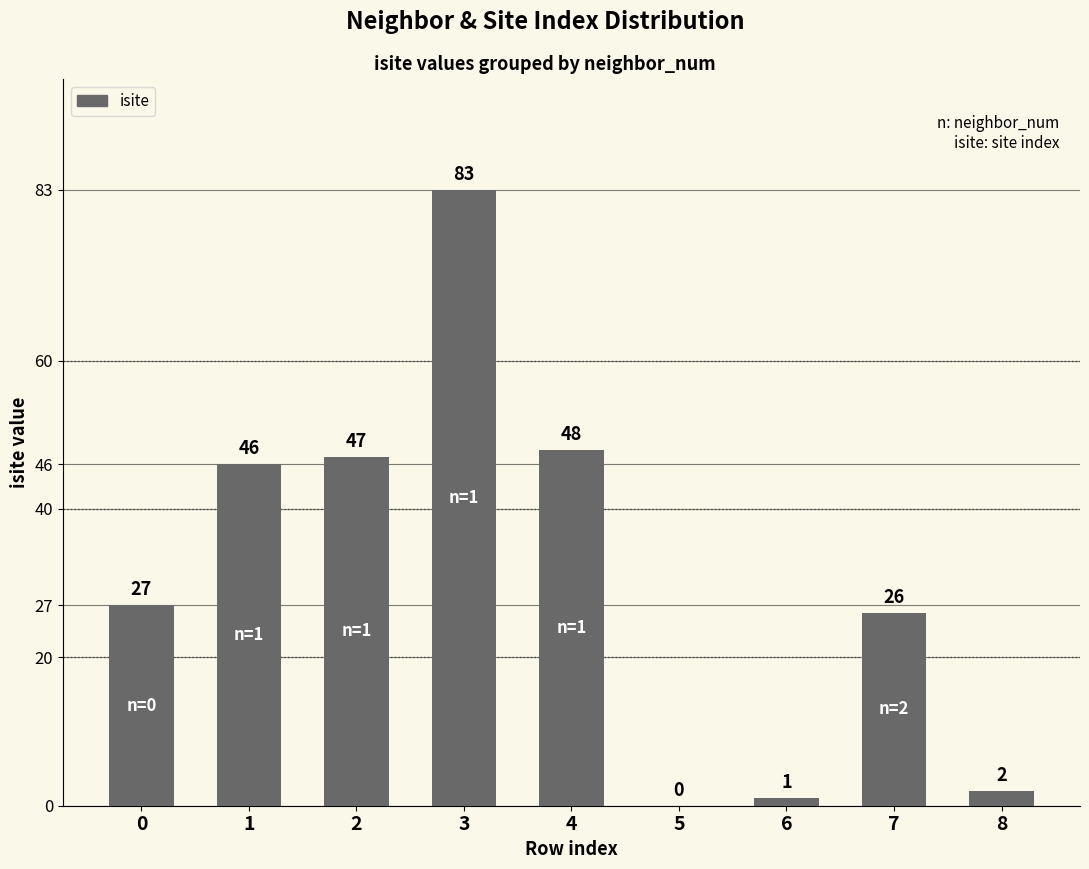

True or false: the data shows 47 at 2.

True